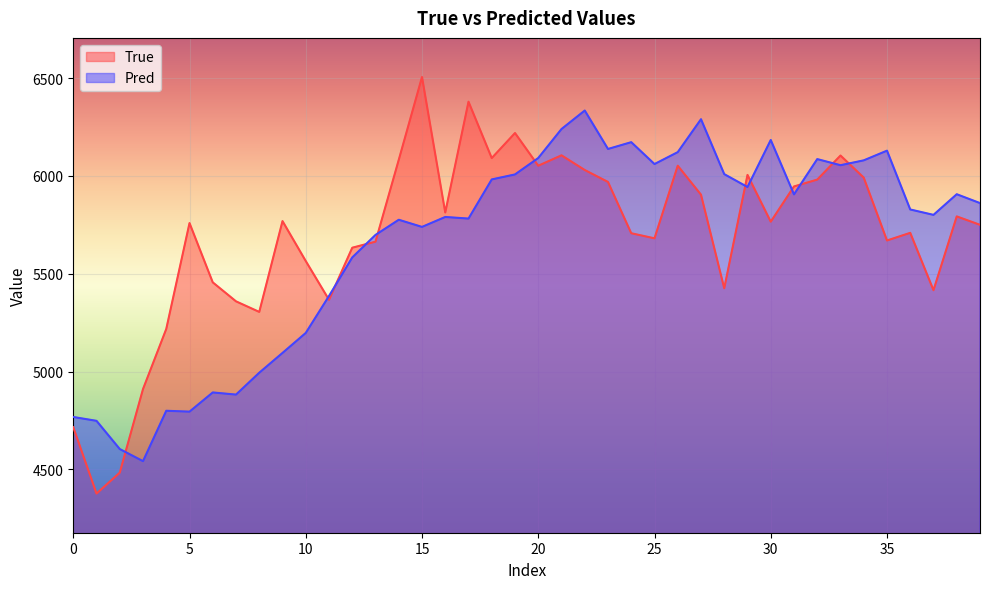

What is the value of the True point at the 29th from the left?

5426.0